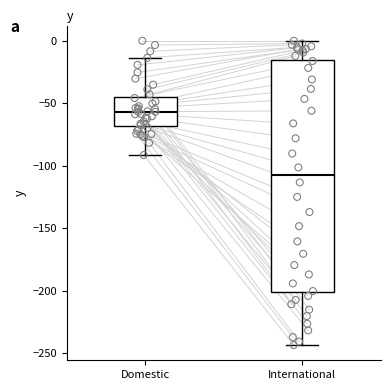

Which box is the tallest, from its lower edge to its upper edge?

International